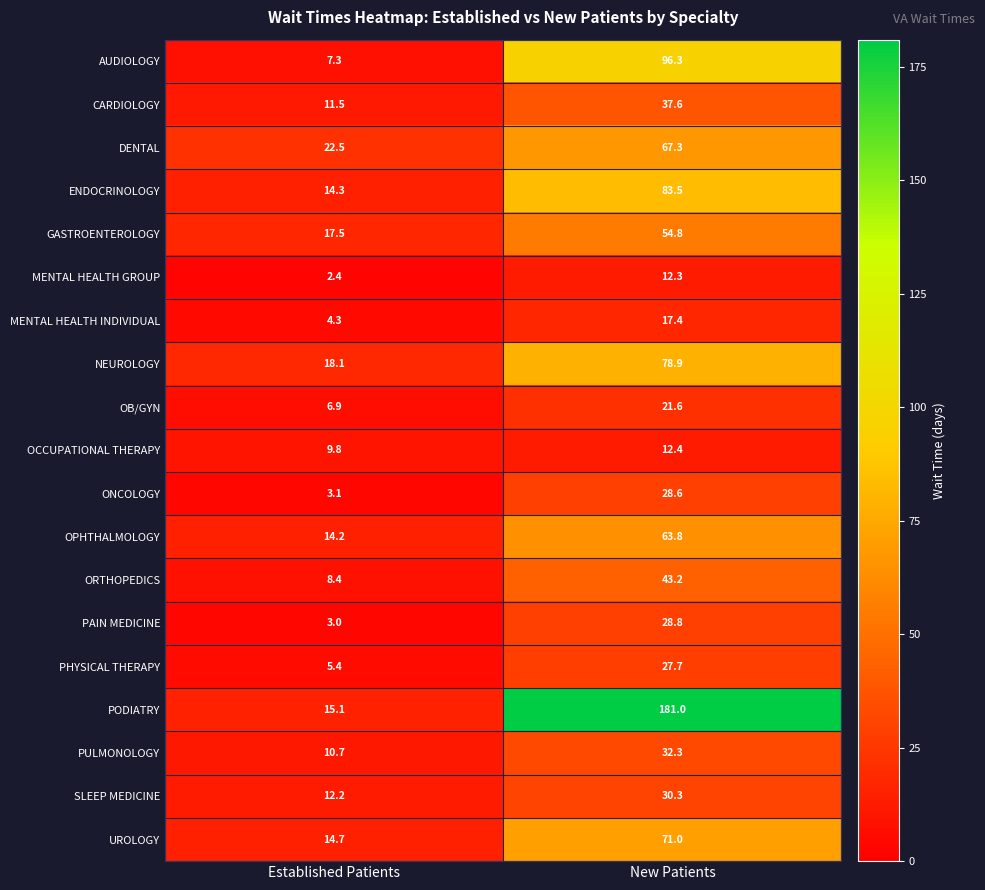

How many values in the PAIN MEDICINE series exceed 28?

1